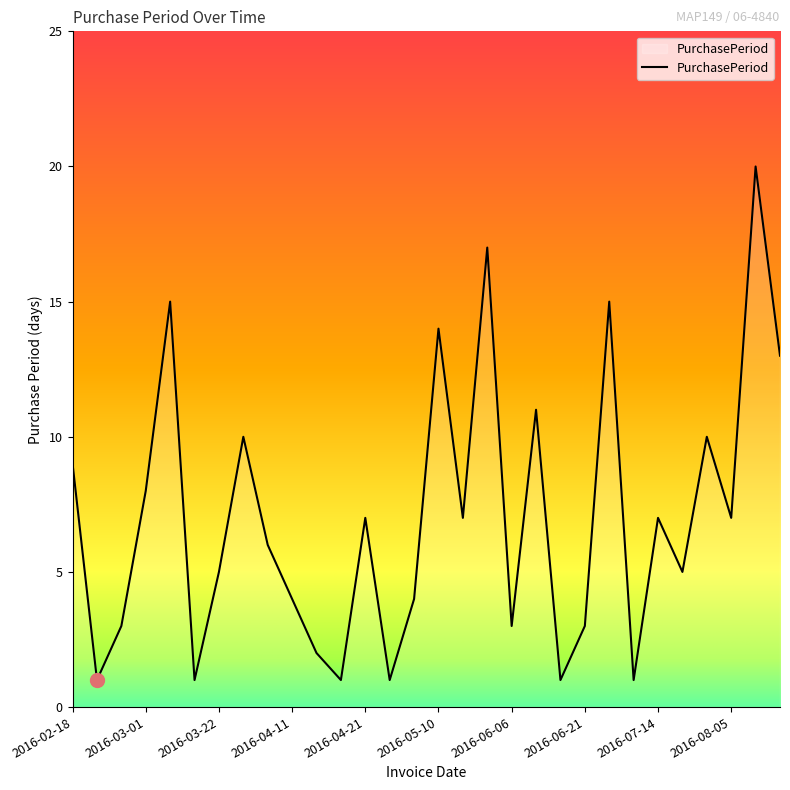

How many interior local valleys (lower than both neighbors) does the data have?

10